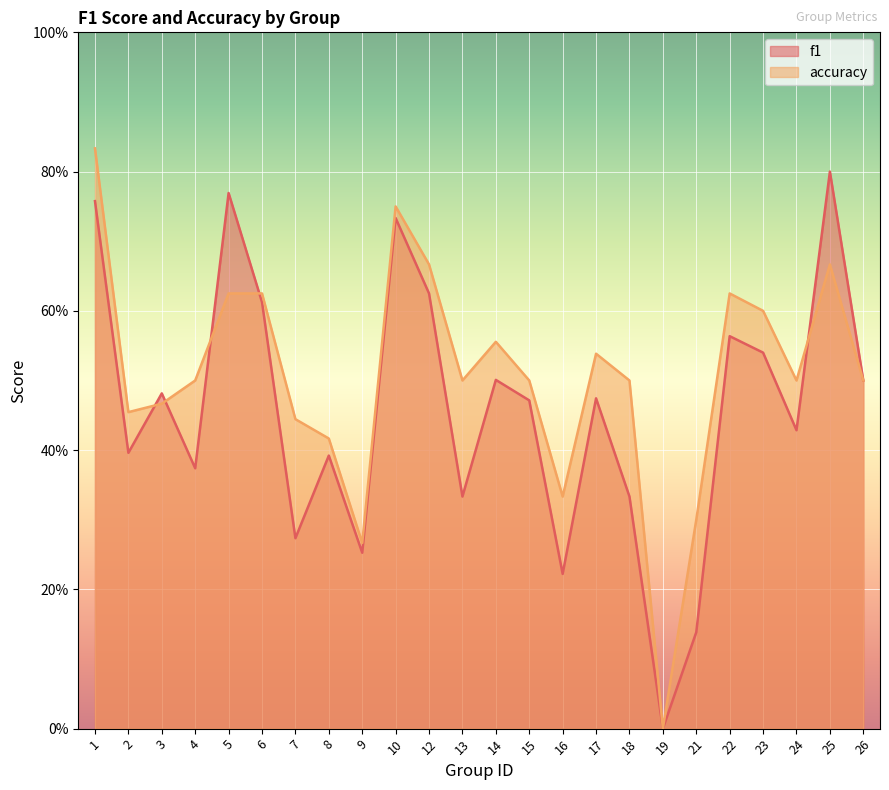

How many series are shown in this chart?

2